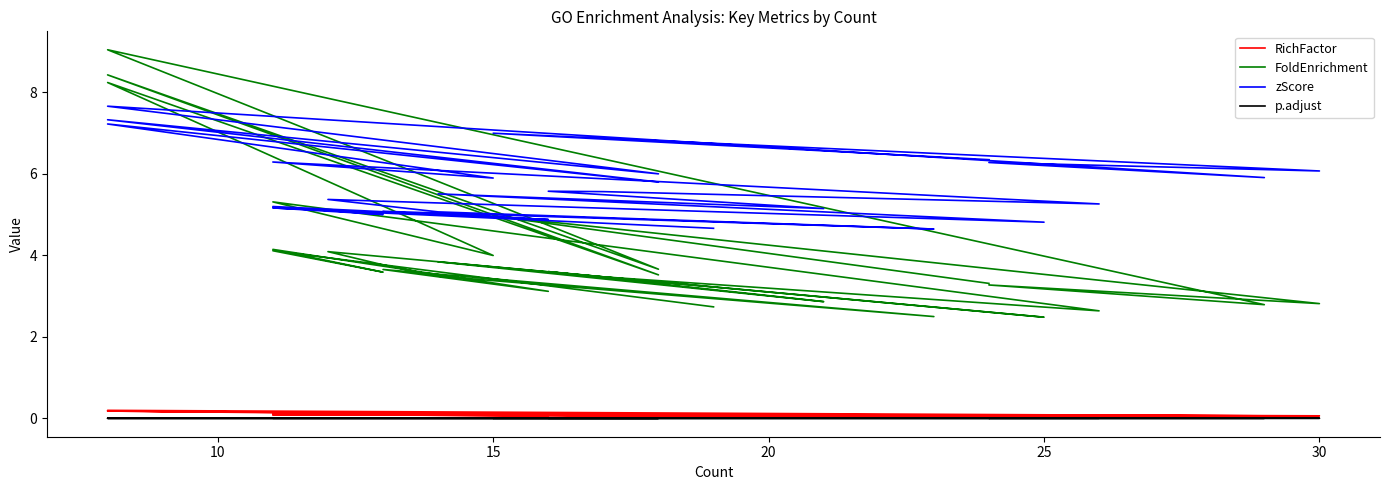

Reading left to right, what are all the values shown in this chart?

RichFactor: 0.1	0.1	0.1	0.1	0.1	0.1	0.2	0.1	0.2	0.1	0.2	0.1	0.1	0.1	0.1	0.1	0.1	0.1	0.1	0.1	0.1	0.1	0.1	0.1	0.1	0.1	0.1	0.1	0.1	0.1	0.1
FoldEnrichment: 3.3	3.3	5.0	2.8	3.3	2.8	9.0	3.7	8.4	3.5	8.2	4.0	5.3	2.6	3.5	3.6	2.9	2.9	3.8	2.5	4.1	3.8	3.5	2.5	3.6	3.6	3.1	4.1	3.6	4.1	2.7
zScore: 6.3	6.3	7.0	6.1	6.3	5.9	7.7	6.0	7.3	5.8	7.2	5.9	6.3	5.3	5.6	5.6	5.1	5.1	5.5	4.8	5.4	5.2	5.1	4.6	5.1	5.1	4.9	5.2	5.0	5.2	4.7
p.adjust: 0.0	0.0	0.0	0.0	0.0	0.0	0.0	0.0	0.0	0.0	0.0	0.0	0.0	0.0	0.0	0.0	0.0	0.0	0.0	0.0	0.0	0.0	0.0	0.0	0.0	0.0	0.0	0.0	0.0	0.0	0.0